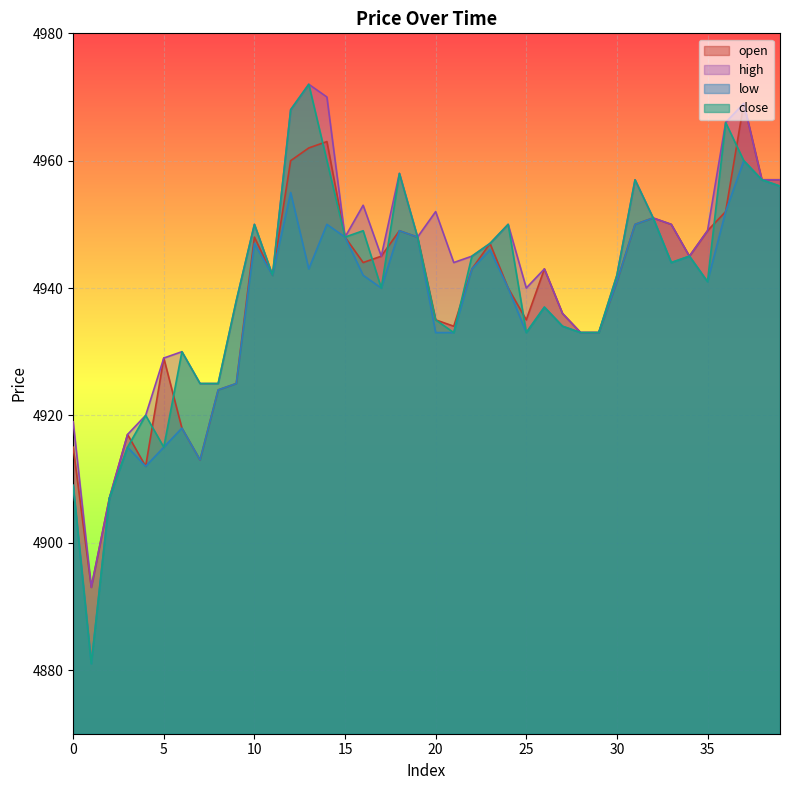

Does the chart display data point markers on the line(s)?

No